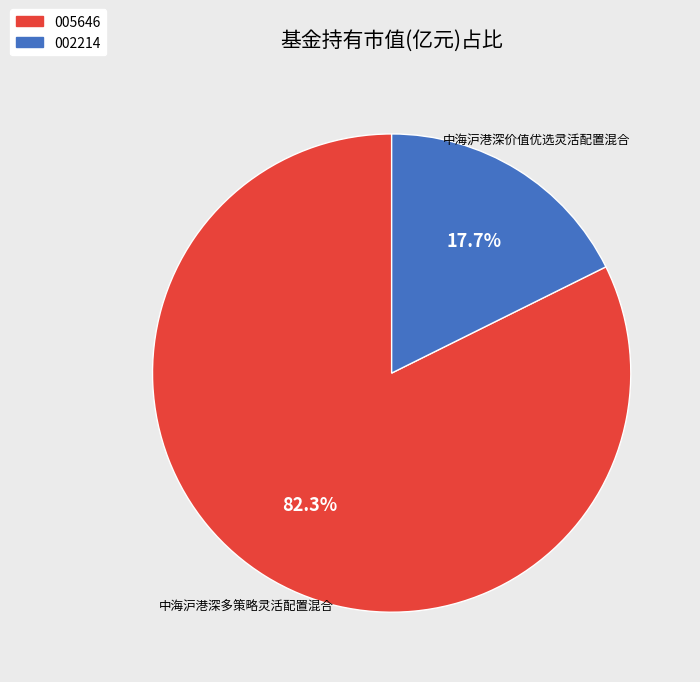

How many segments does this pie chart have?

2